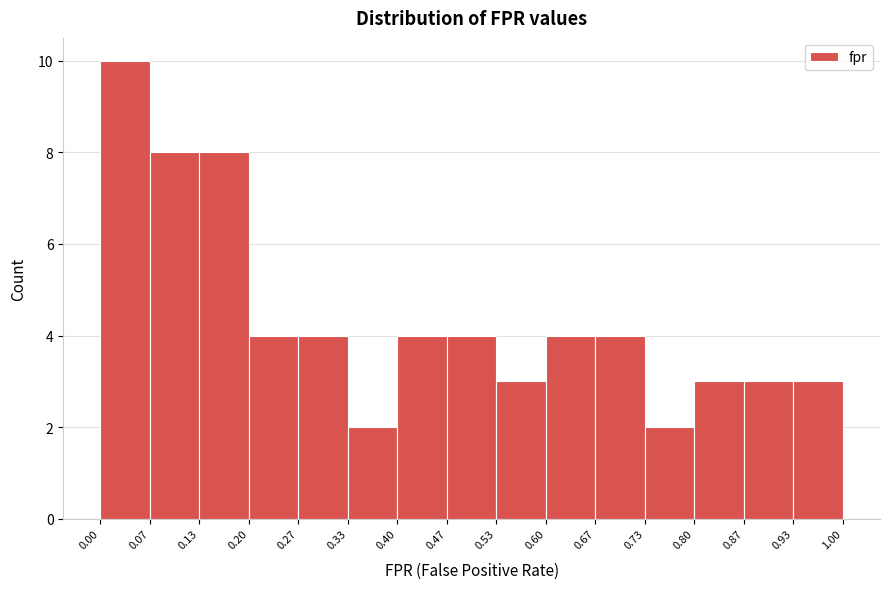

Which range on the x-axis has the tallest bar?

0.00 to 0.07